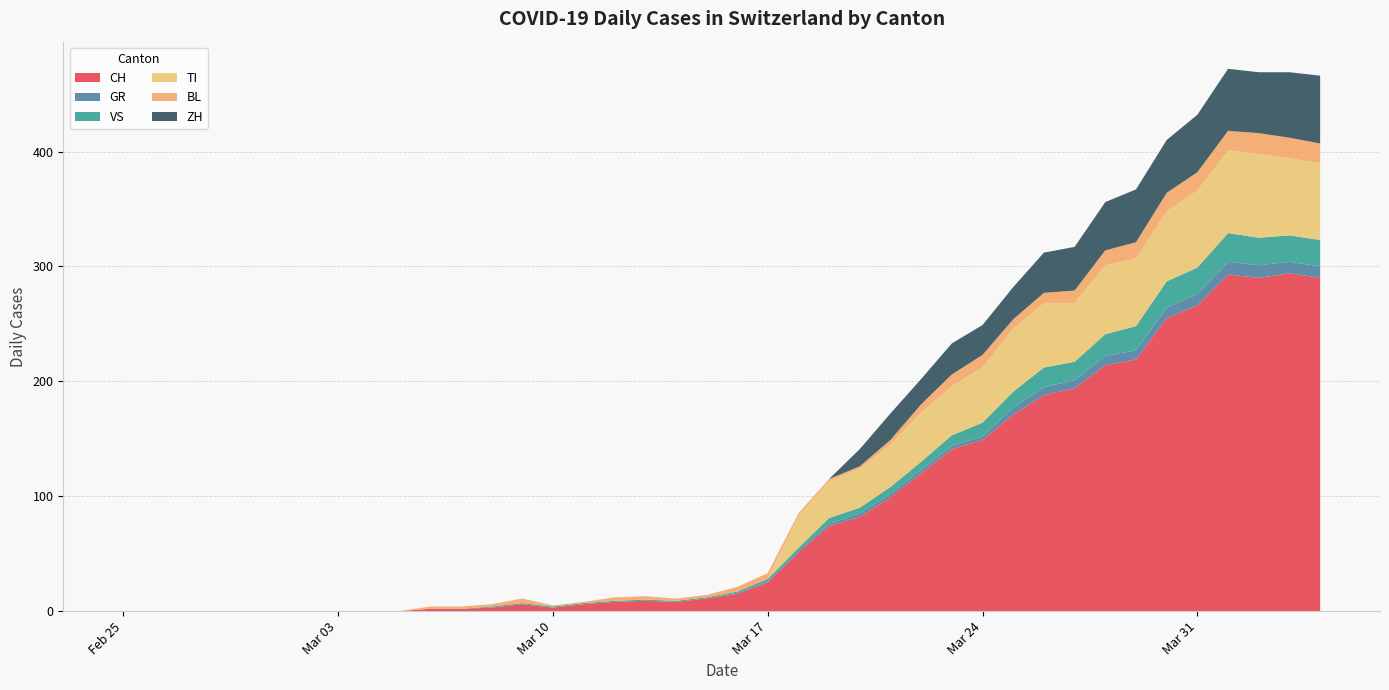

Reading left to right, list all the values displayed in this chart.

CH: 0	0	0	0	0	0	0	0	0	0	2	2	3	6	3	6	8	9	8	11	15	25	51	74	82	99	120	141	149	171	188	194	214	219	255	266	293	290	294	290
GR: 0	0	0	0	0	0	0	0	0	0	0	0	0	0	0	0	0	0	0	0	1	1	2	2	3	3	3	3	3	6	7	7	8	8	9	10	11	11	10	10
VS: 0	0	0	0	0	0	0	0	0	0	0	0	1	1	1	1	1	1	1	1	1	2	2	5	5	6	7	9	12	14	17	16	19	21	23	23	25	24	23	23
TI: 0	0	0	0	0	0	0	0	0	0	0	0	0	0	0	0	0	0	0	0	0	0	28	32	34	37	43	43	48	55	56	51	60	59	61	67	72	73	67	67
BL: 0	0	0	0	0	0	0	0	0	0	2	2	2	4	1	1	3	3	2	2	4	5	2	2	2	4	7	10	11	8	9	11	13	14	16	16	17	18	18	17
ZH: 0	0	0	0	0	0	0	0	0	0	0	0	0	0	0	0	0	0	0	0	0	0	0	0	15	23	22	27	26	28	35	38	42	46	46	50	54	53	57	59